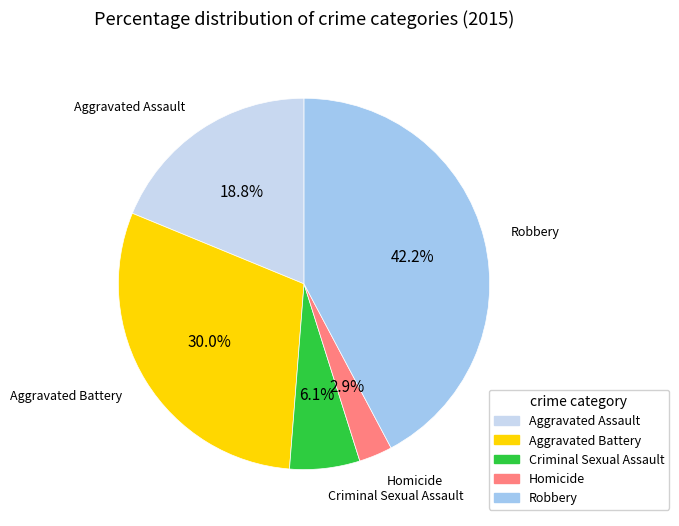

Which slice is the smallest?

Homicide